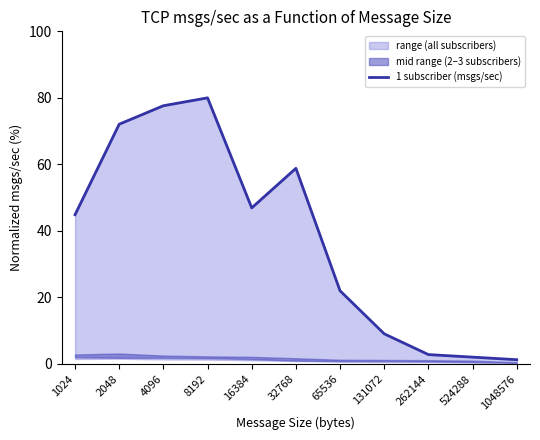

Which category has the highest value across all series?

8192